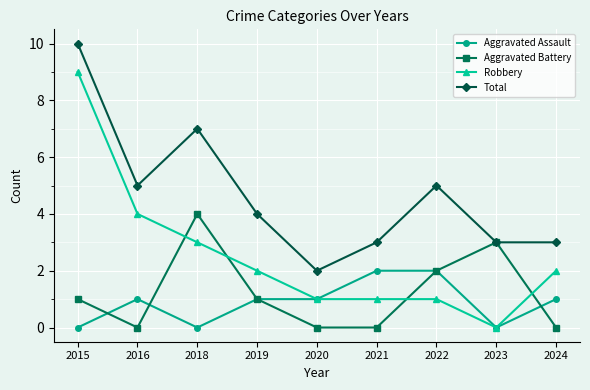

True or false: Total and Robbery intersect in this chart.

False